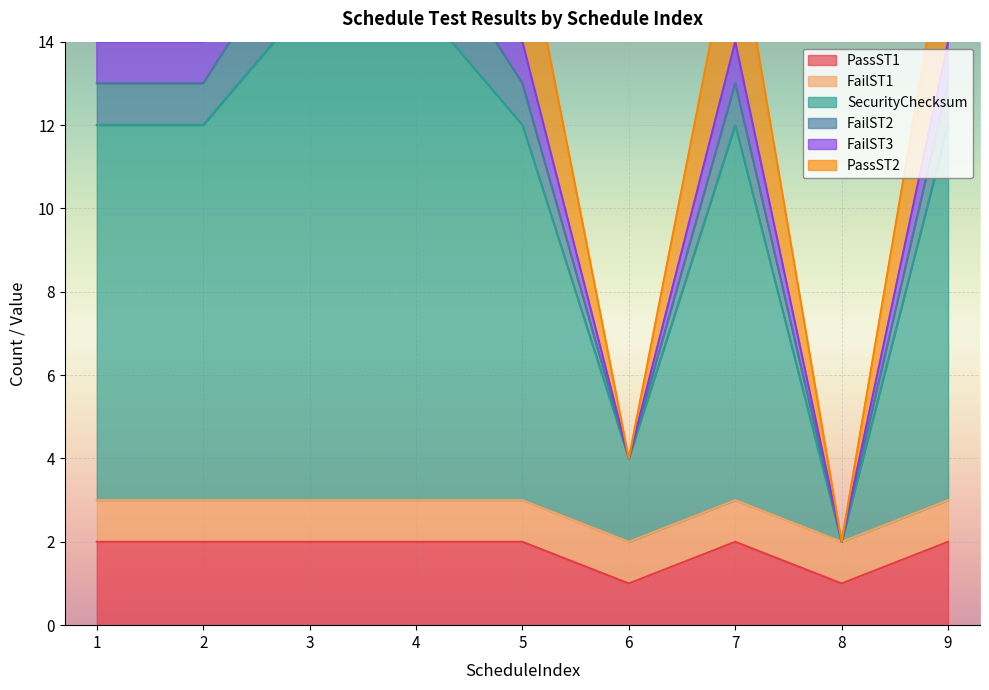

What is the difference between the maximum and second lowest values in the SecurityChecksum series?

13